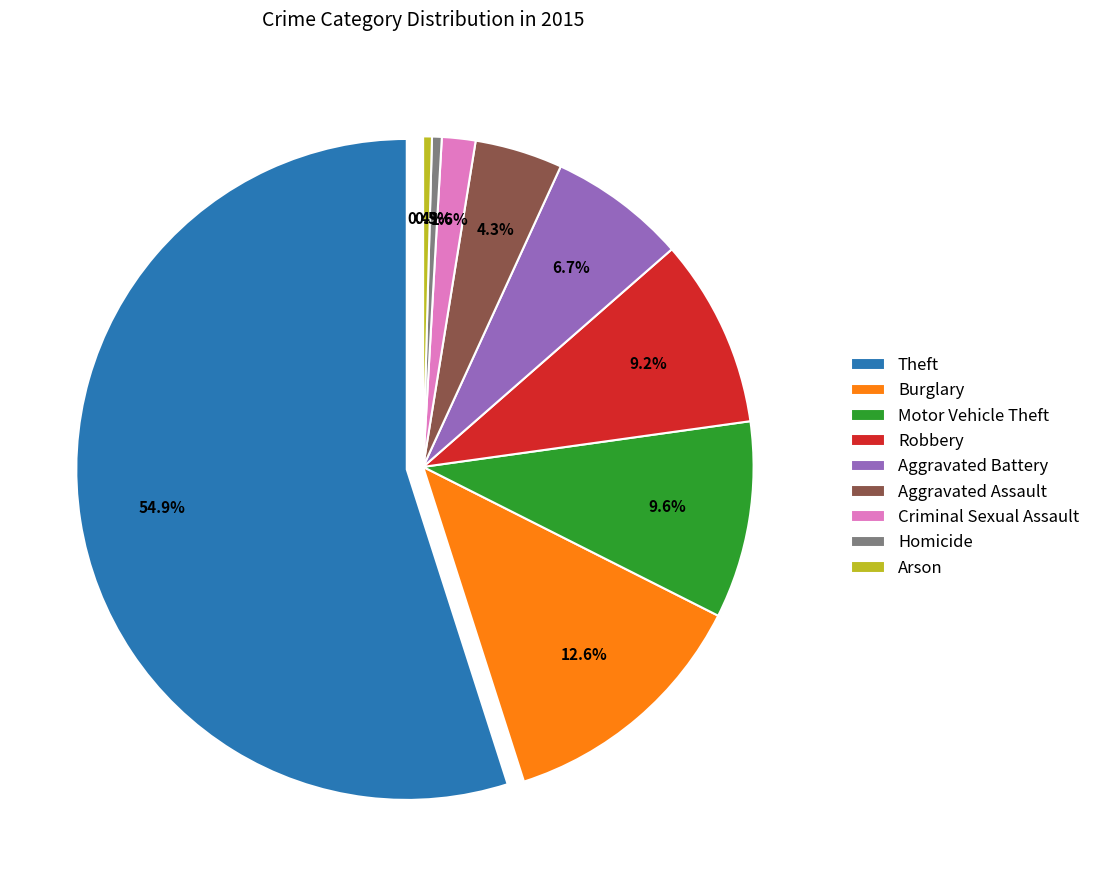

Which slice represents more than half of the pie?

Theft